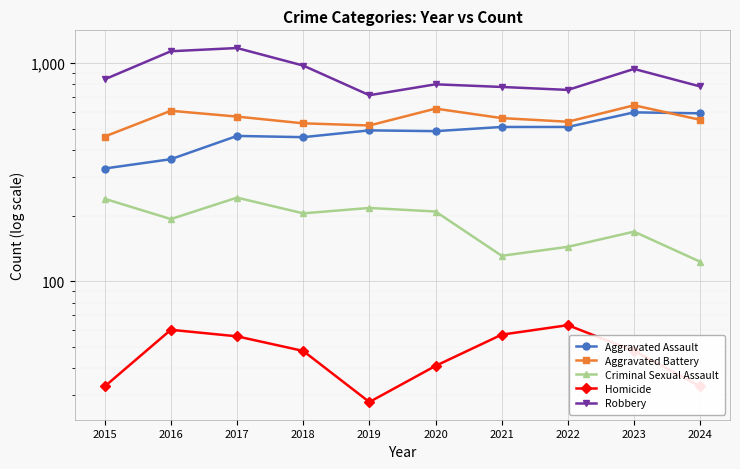

What is the sum of the Criminal Sexual Assault values at 2017 and 2021?

373